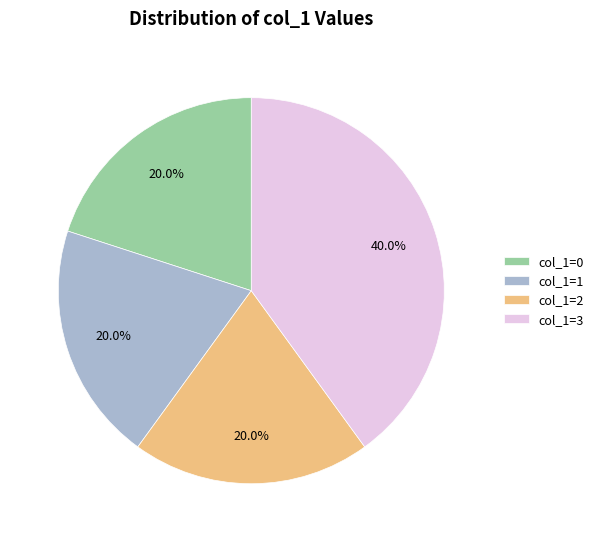

What is the ratio of the value at col_1=0 to the value at col_1=1?

1.0